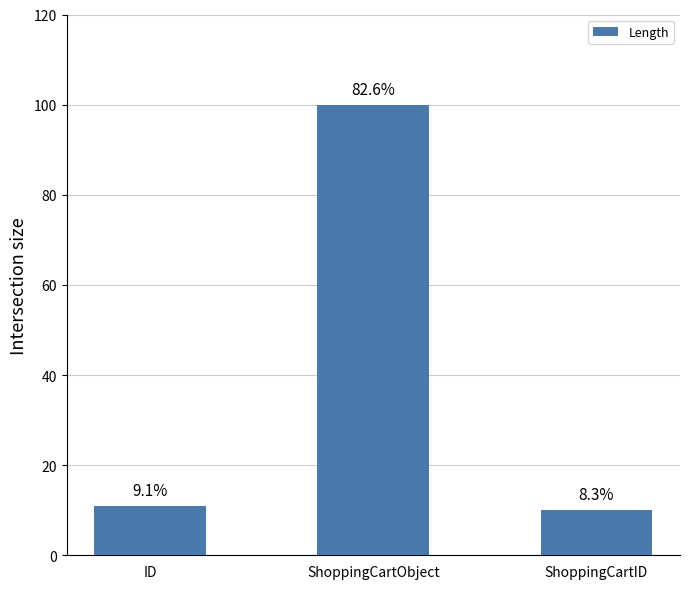

How many bars are there in total?

3